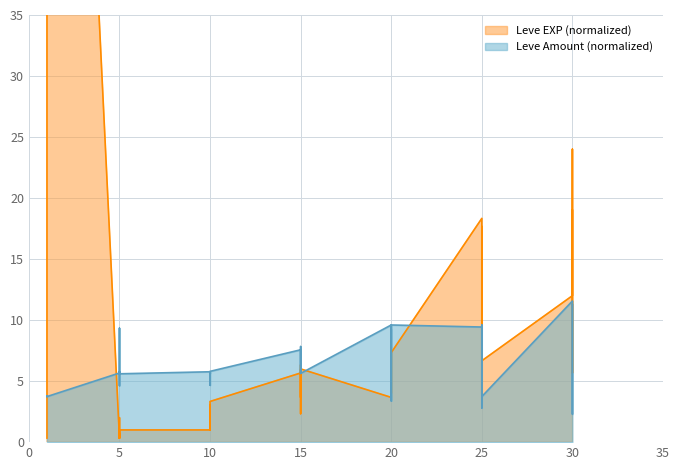

Count the number of data series in this chart.

2